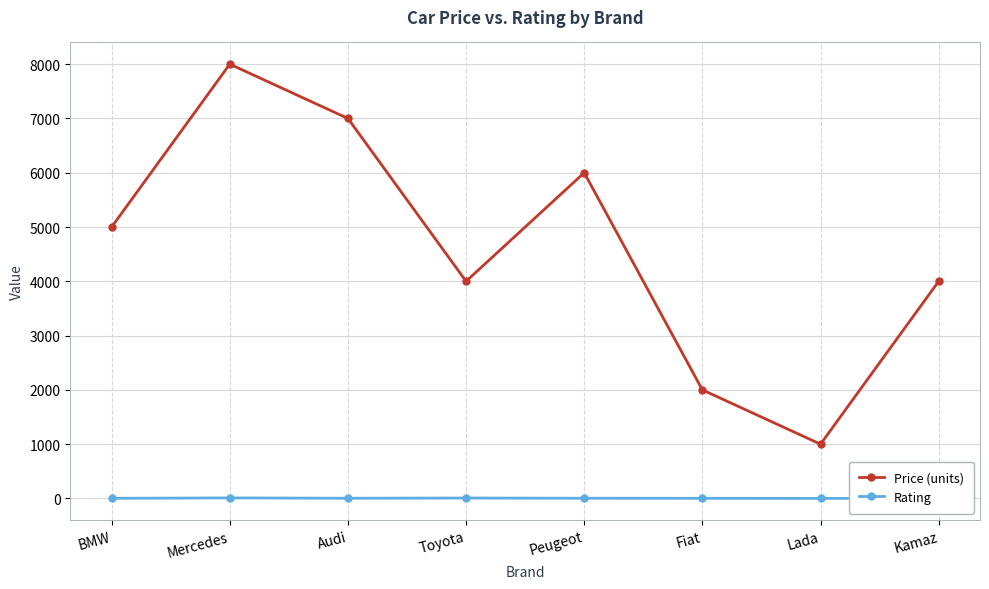

True or false: Rating and Price (units) cross at least once.

False